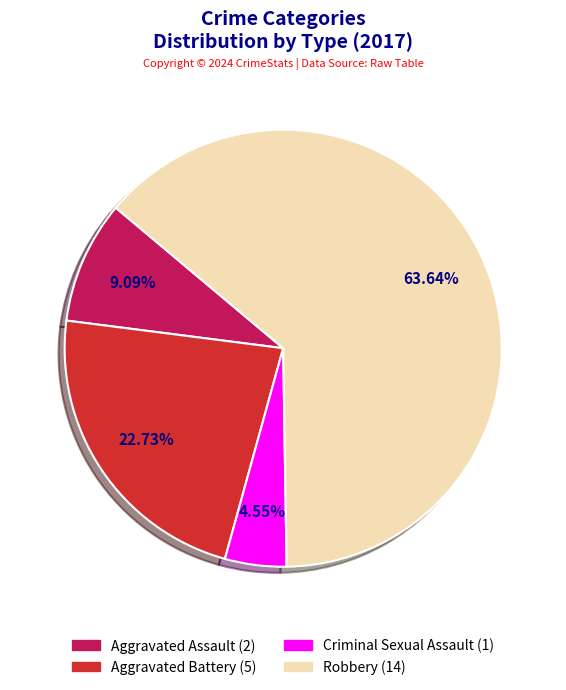

To the nearest percent, what portion does Robbery represent?

64%